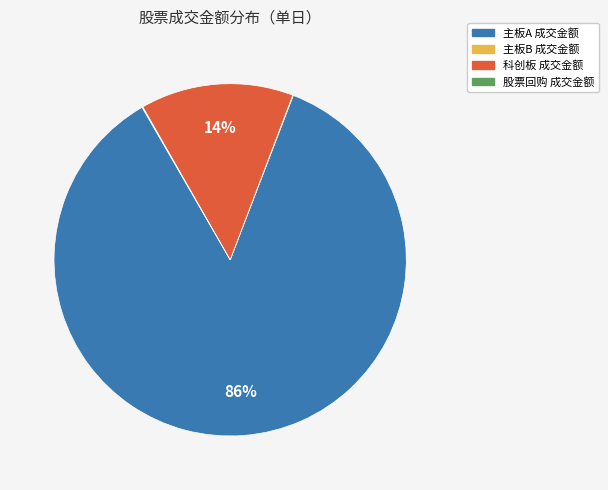

Is there a majority slice in this chart?

Yes